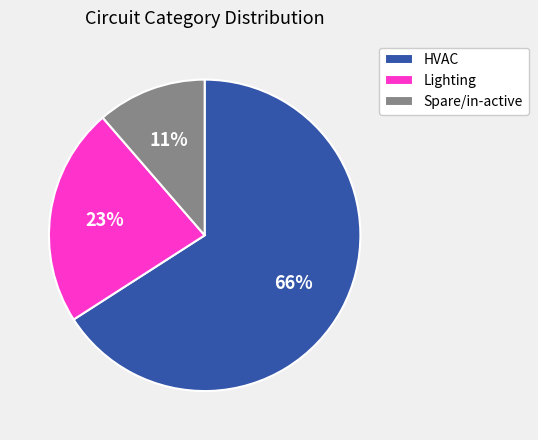

Does HVAC account for over 50% of the chart?

Yes